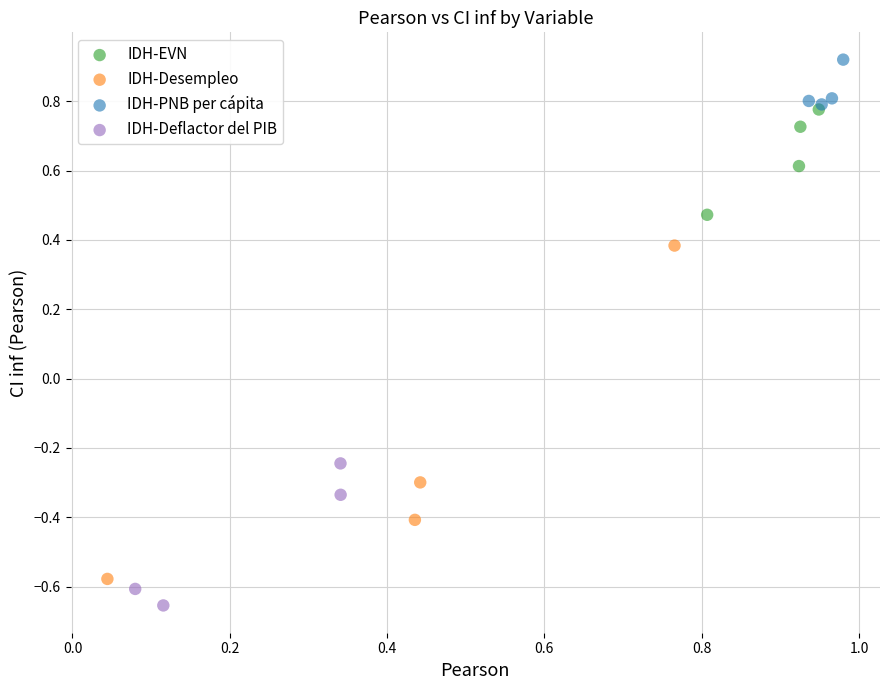

Which series reaches the minimum Y coordinate?

IDH-Deflactor del PIB